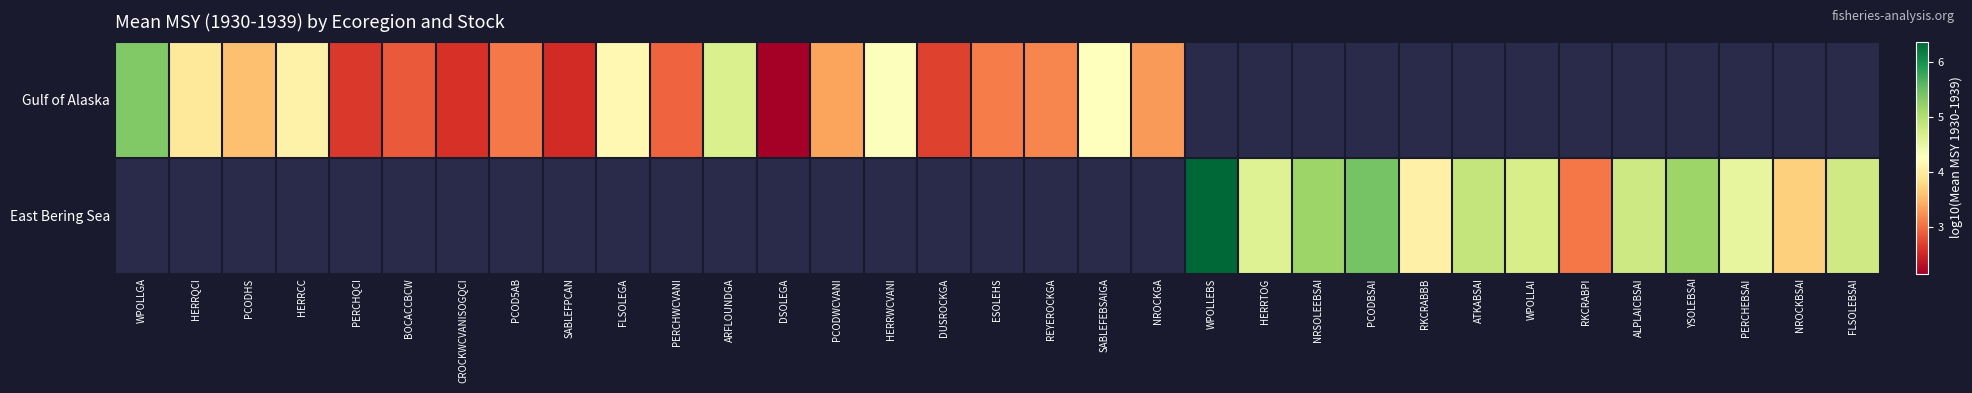

At which label does Gulf of Alaska first exceed 4?

WPOLLGA